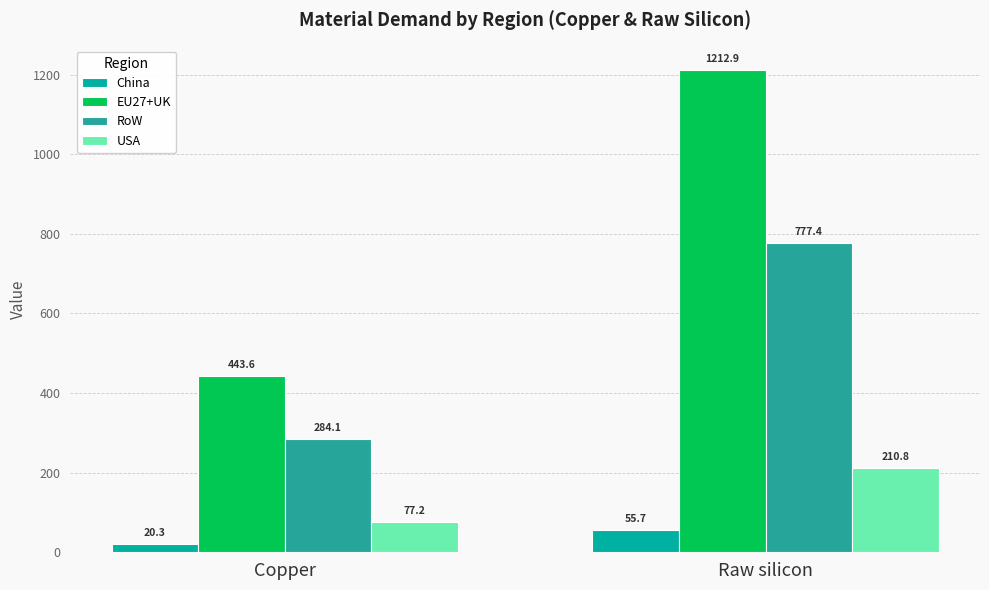

What are all the series names shown in the legend?

China, EU27+UK, RoW, USA